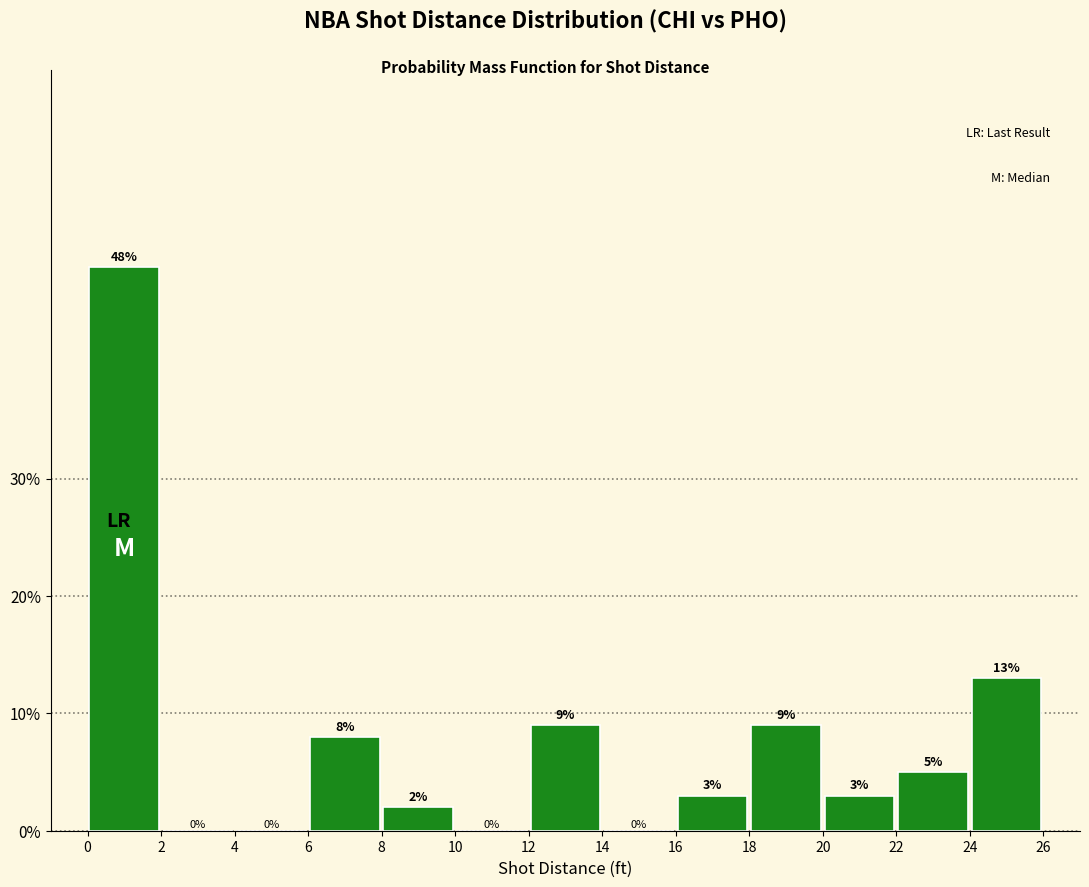

Reading left to right, transcribe this chart: for each bar, give the range it covers on the x-axis and its height.

0 to 2: 48
2 to 4: 0
4 to 6: 0
6 to 8: 8
8 to 10: 2
10 to 12: 0
12 to 14: 9
14 to 16: 0
16 to 18: 3
18 to 20: 9
20 to 22: 3
22 to 24: 5
24 to 26: 13